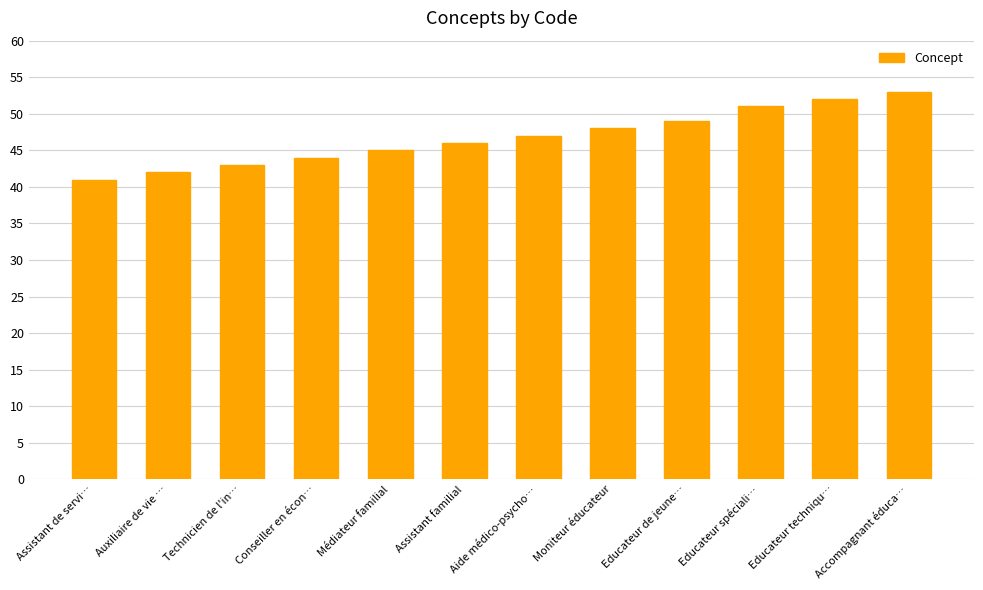

At which category does the chart reach its minimum across all series?

Assistant de servi…